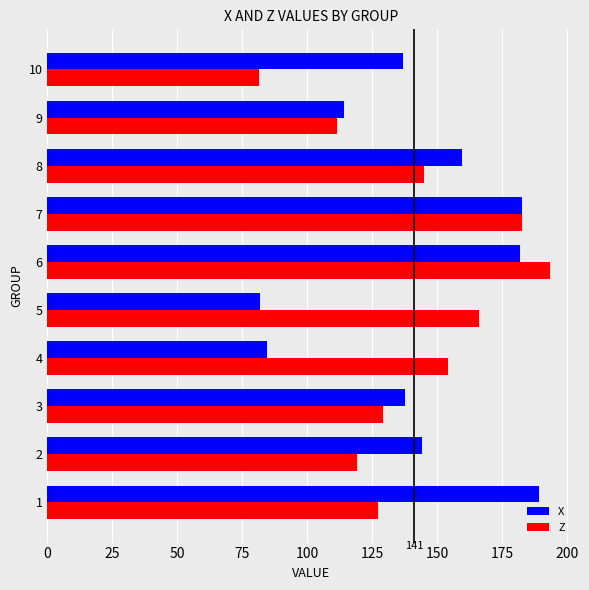

What is the difference between the highest and lowest values at 4?

69.7